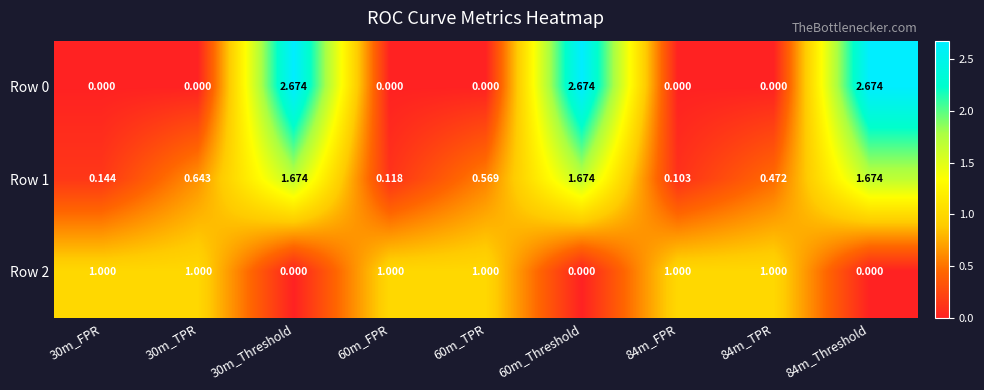

At which category is the sum across all series the highest?

30m_Threshold